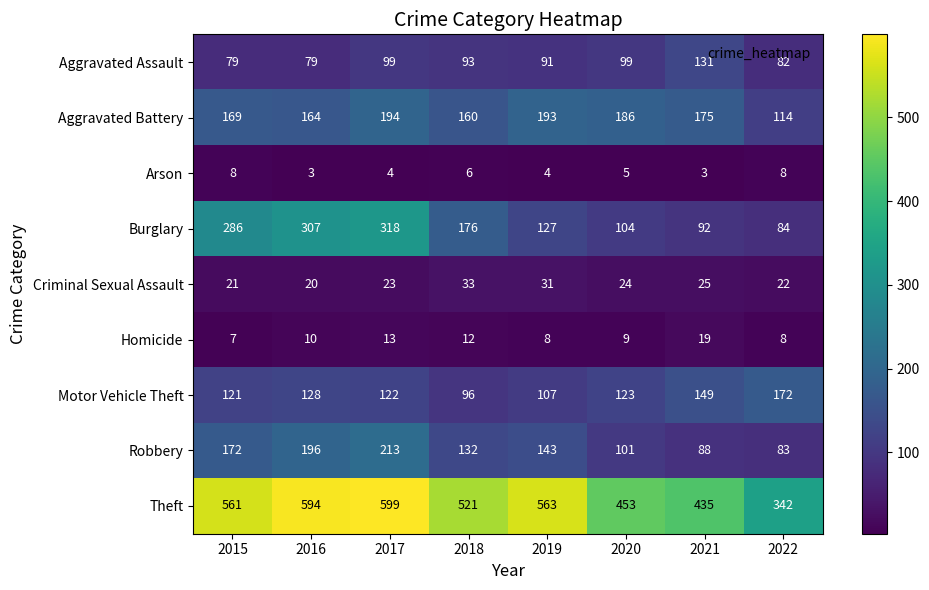

Rank the series at 2020 from lowest to highest value.

Arson, Homicide, Criminal Sexual Assault, Aggravated Assault, Robbery, Burglary, Motor Vehicle Theft, Aggravated Battery, Theft